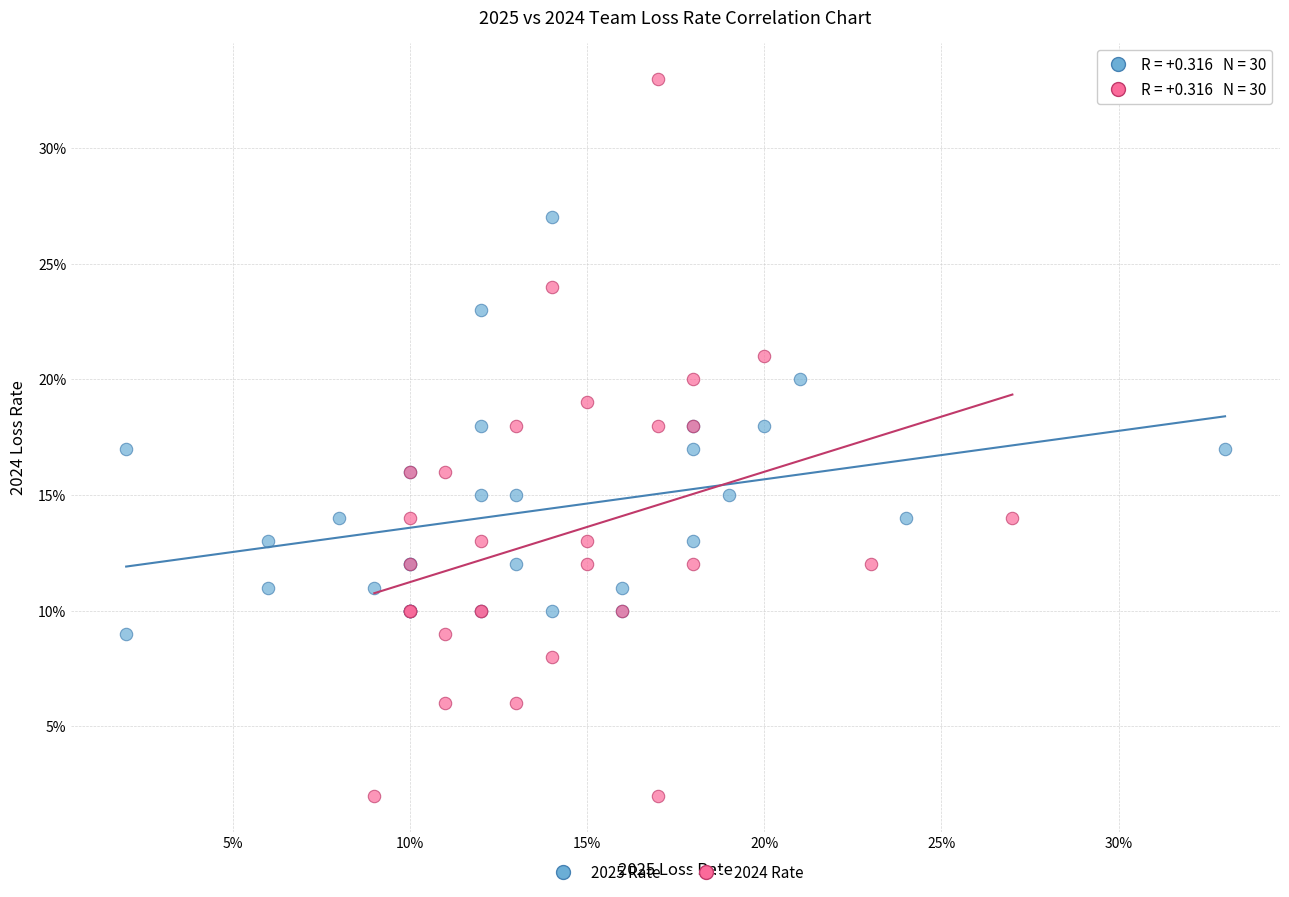

What are all the series names shown in the legend?

2025 Rate, 2024 Rate